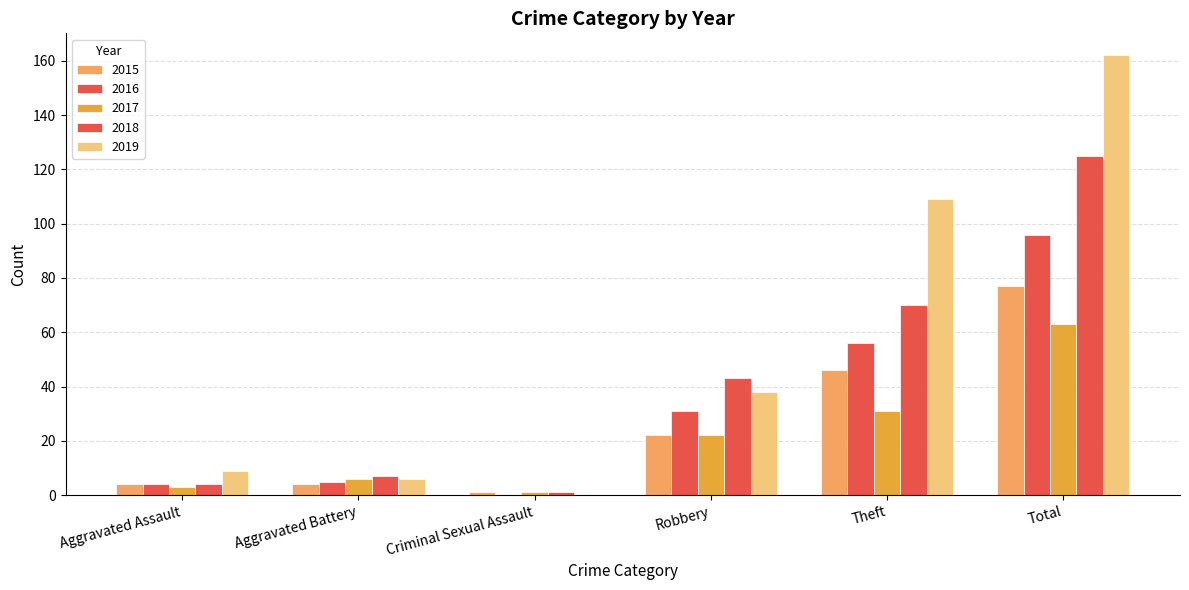

At how many categories does at least one series exceed 47?

2